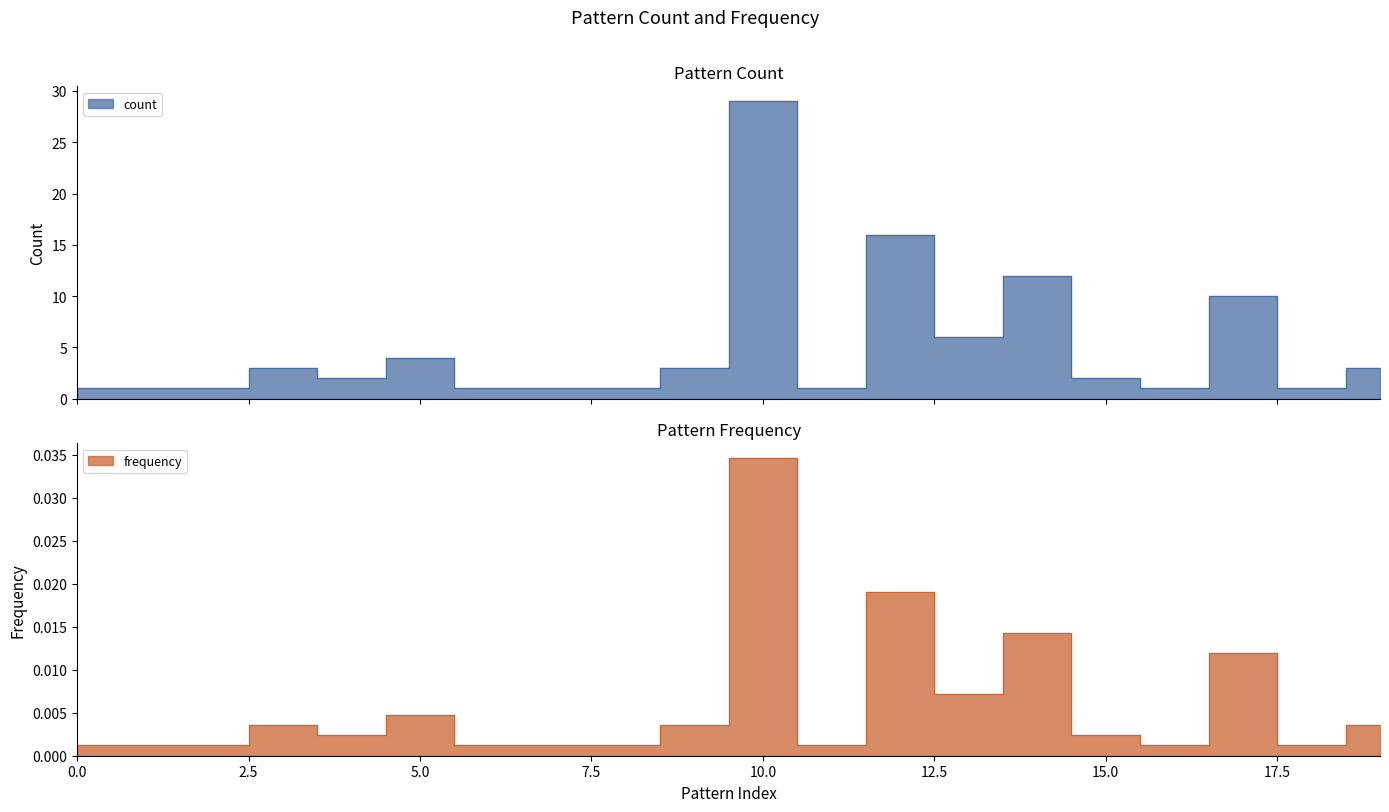

How many distinct data groups are displayed?

2